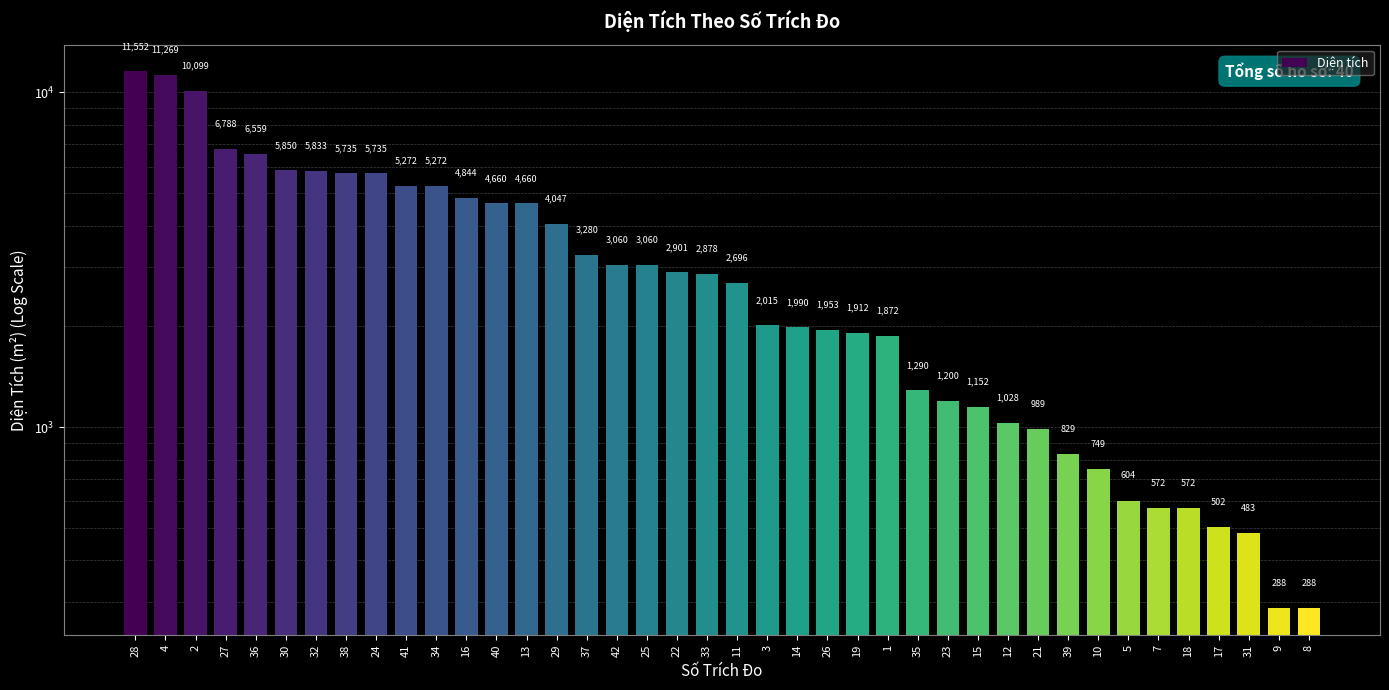

What is the label of the 23rd bar from the right?

25